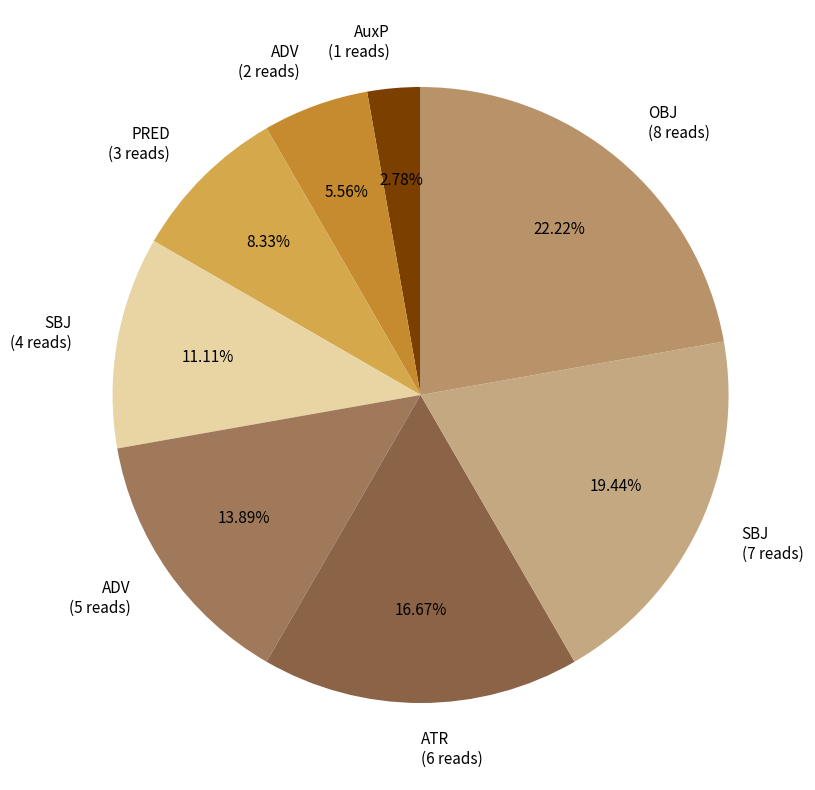

Do OBJ (8 reads) and ADV (2 reads) together represent more than half of the pie?

No